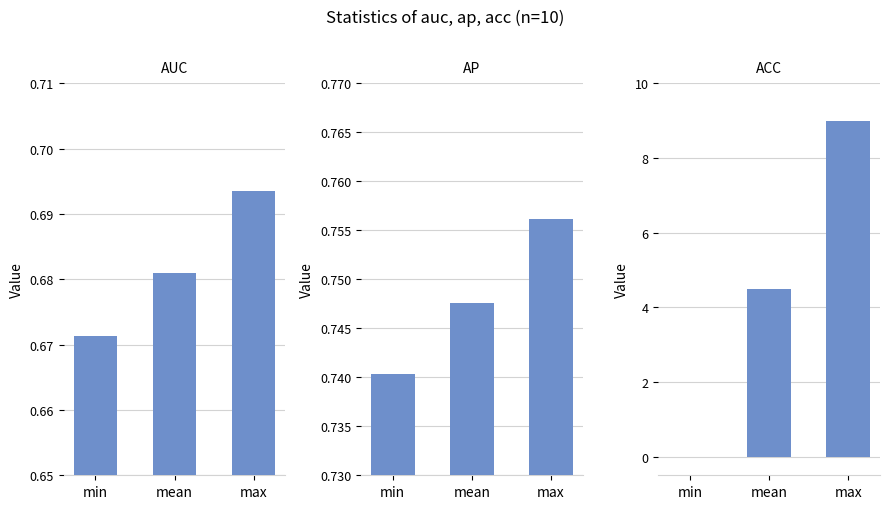

Does the chart contain stacked bars?

No